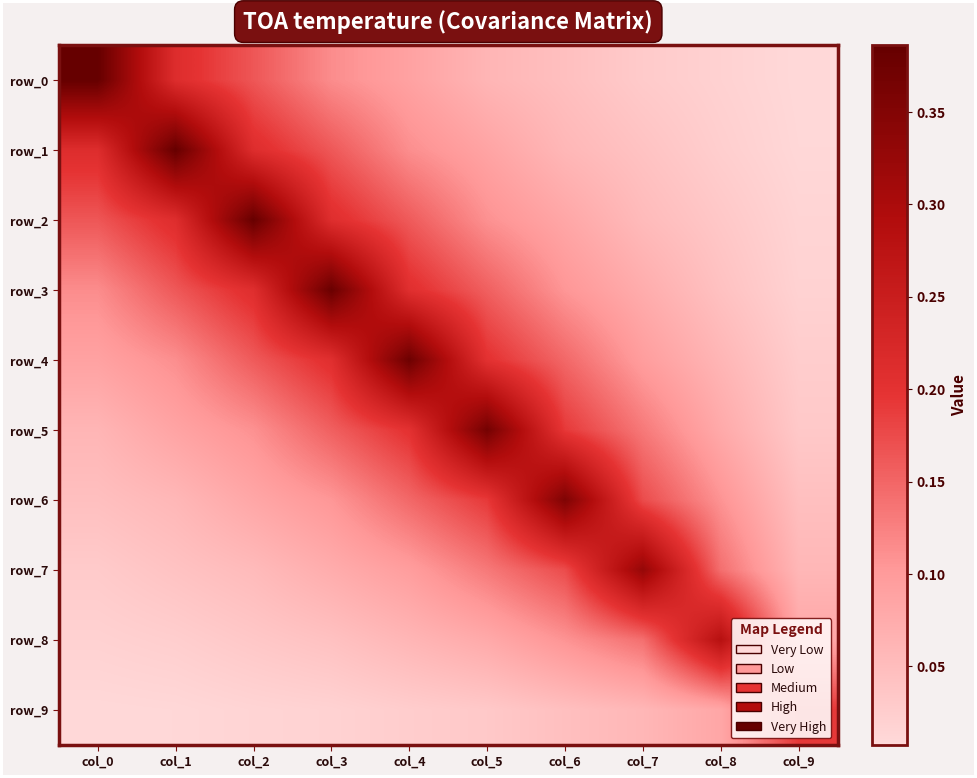

The value of row_3 at col_6 is 0.1. True or false?

True